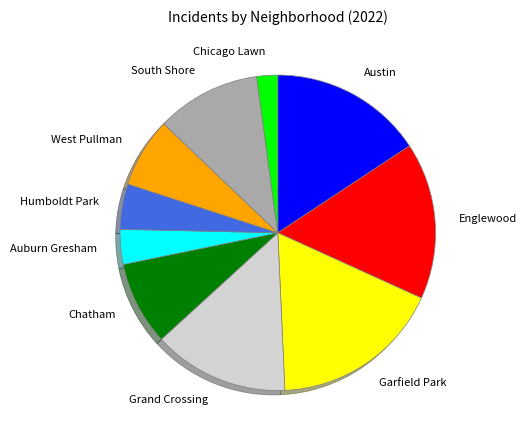

The Humboldt Park slice represents 5% of the pie. True or false?

True